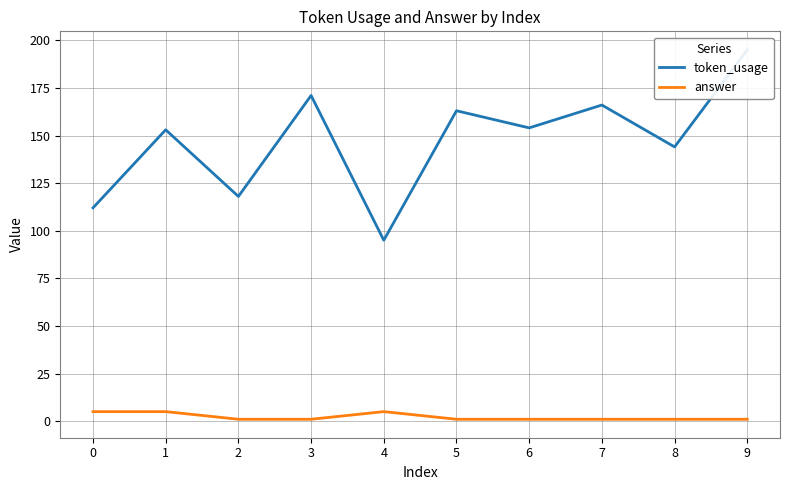

True or false: token_usage and answer intersect in this chart.

False